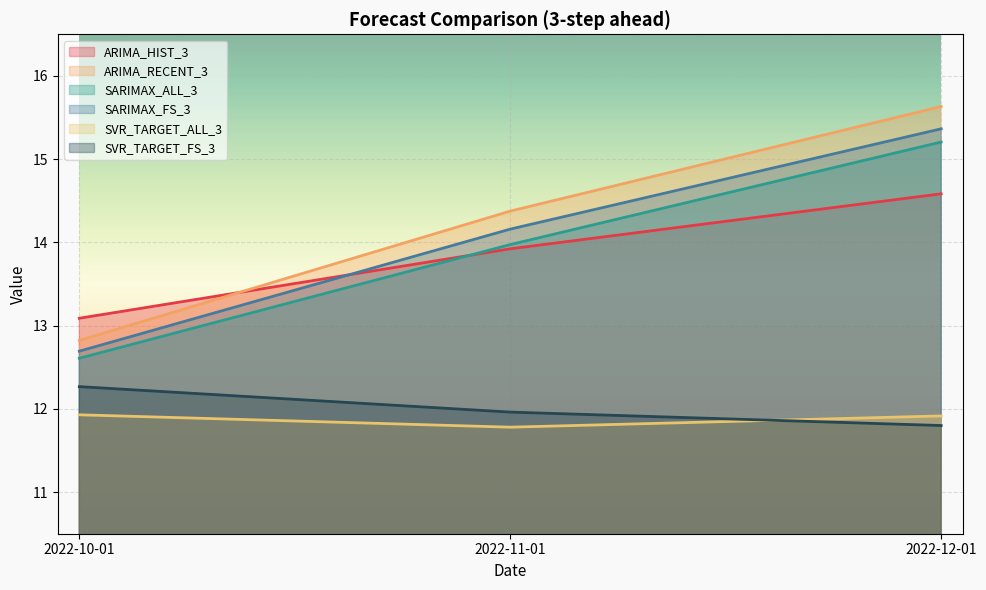

Reading right to left, list all the values displayed in this chart.

ARIMA_HIST_3: 14.6	13.9	13.1
ARIMA_RECENT_3: 15.6	14.4	12.8
SARIMAX_ALL_3: 15.2	14.0	12.6
SARIMAX_FS_3: 15.4	14.2	12.7
SVR_TARGET_ALL_3: 11.9	11.8	11.9
SVR_TARGET_FS_3: 11.8	12.0	12.3